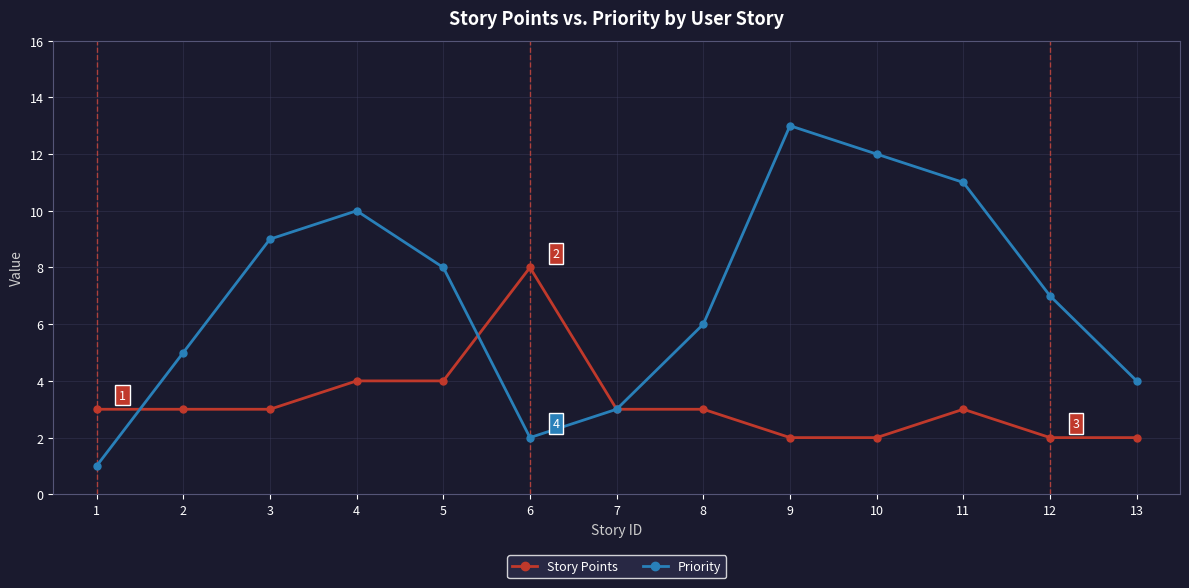

What is the sum of all Story Points values?

42